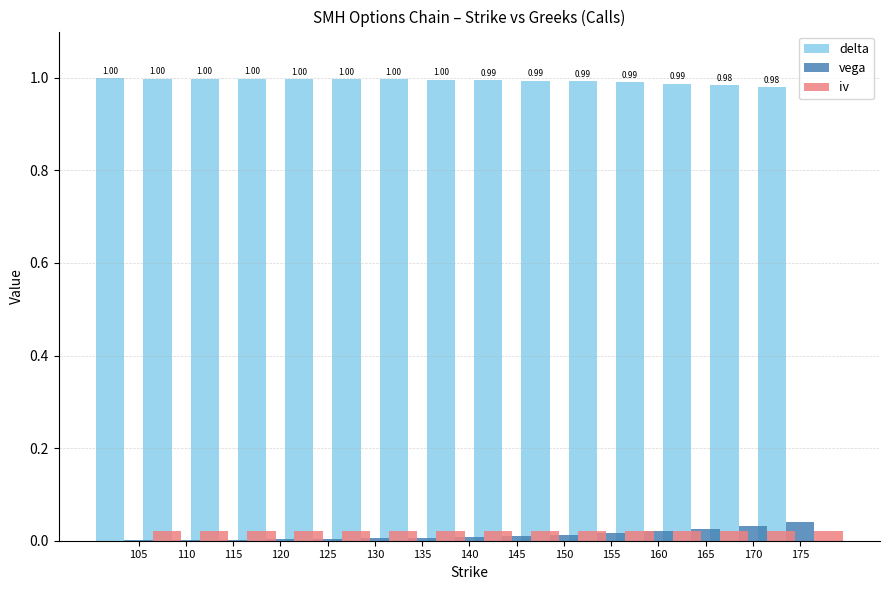

At 120, list the series in order from smallest to largest.

vega, iv, delta